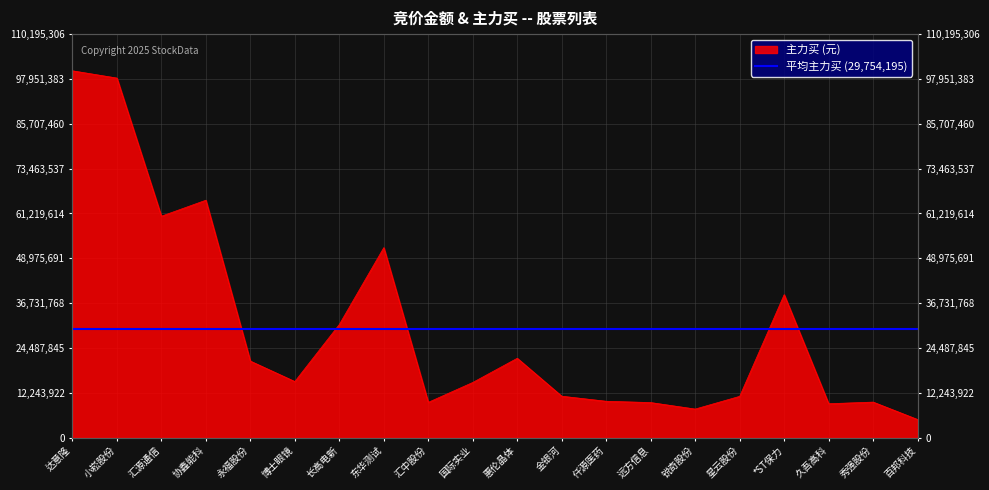

What position from the left is 汇中股份?

9